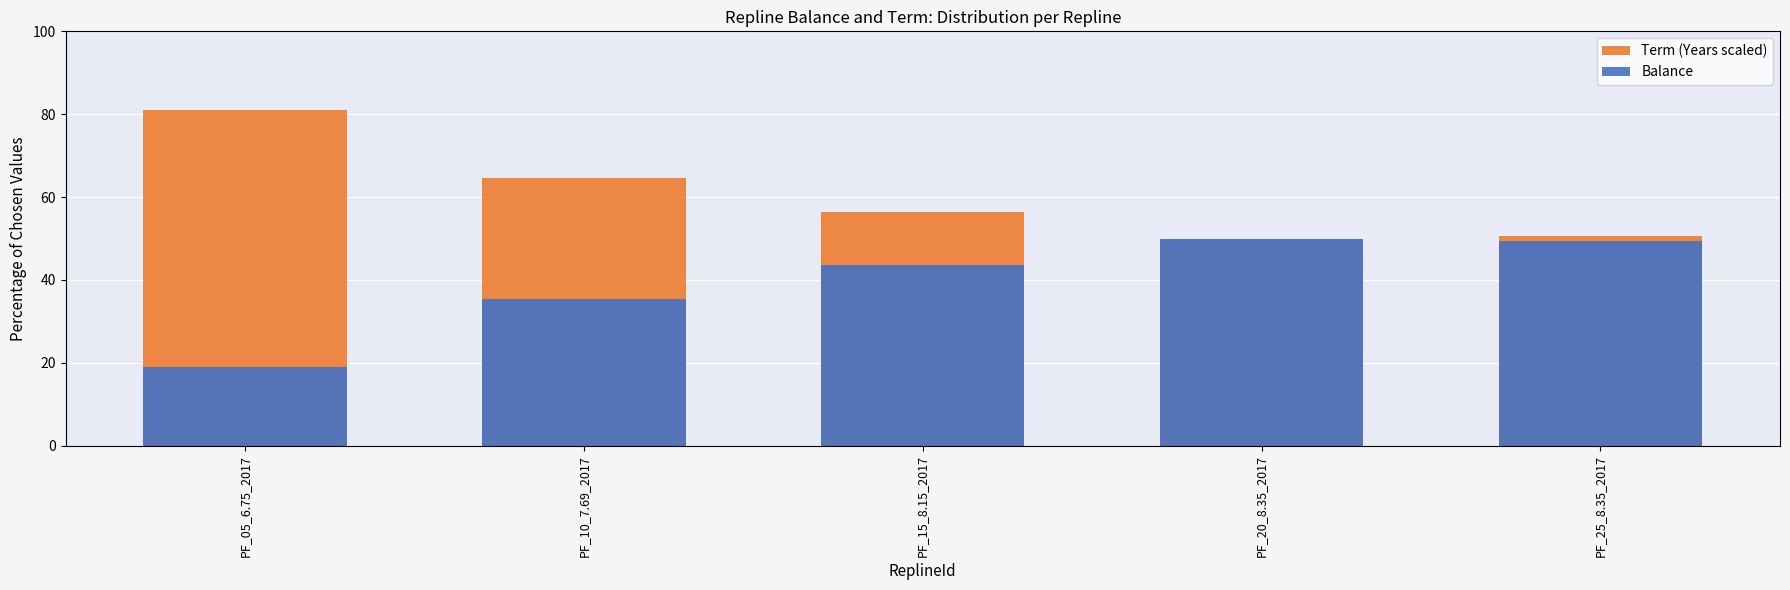

What is the sum of the Balance values at PF_15_8.15_2017 and PF_10_7.69_2017?

79.0